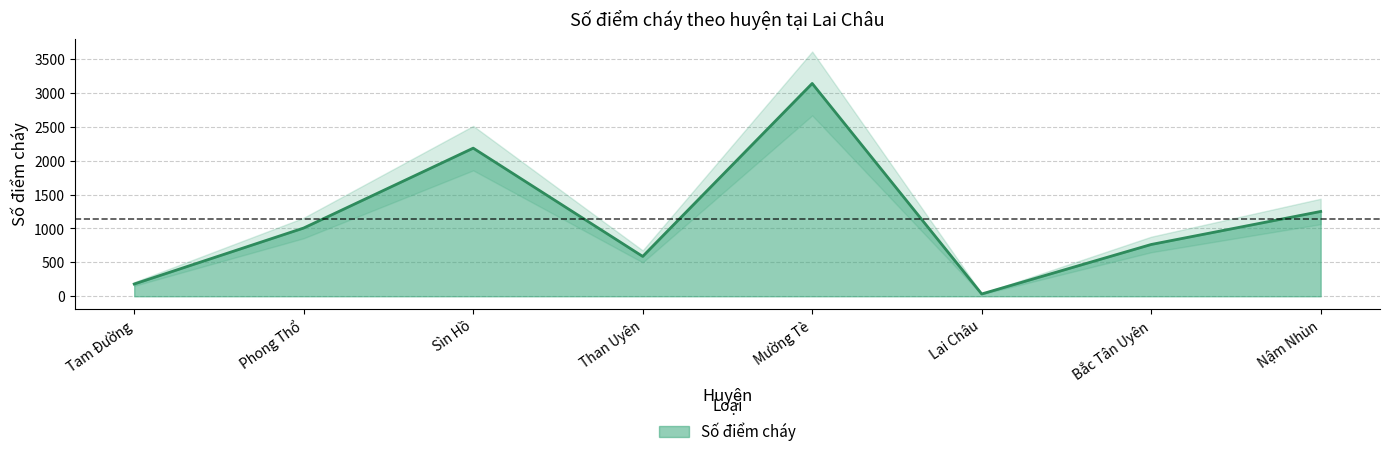

Where is the first local minimum?

Than Uyên